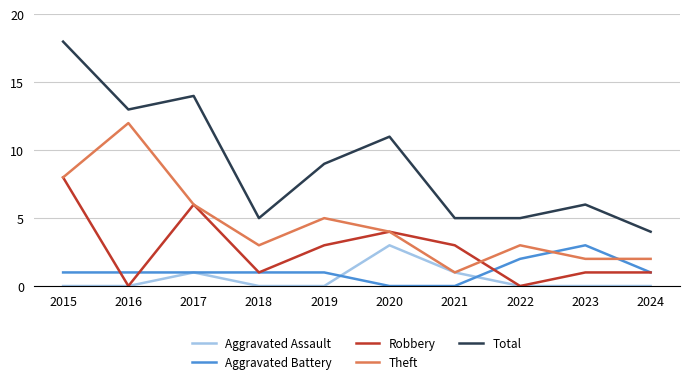

What are all the series names shown in the legend?

Aggravated Assault, Aggravated Battery, Robbery, Theft, Total